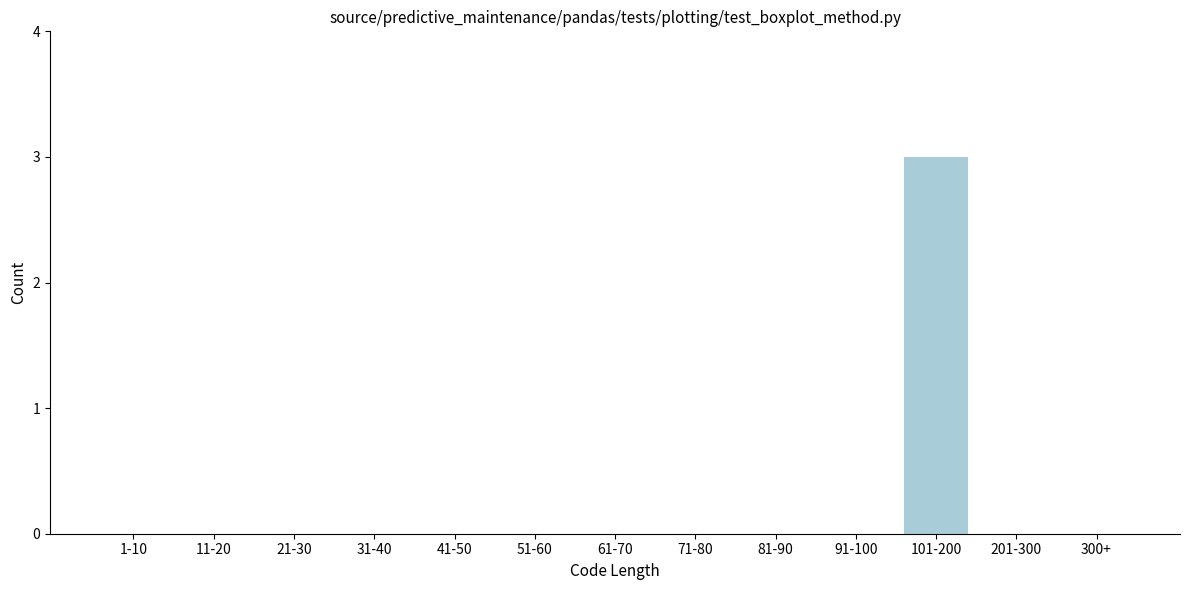

Reading right to left, what are all the values shown in this chart?

300+=0	201-300=0	101-200=3	91-100=0	81-90=0	71-80=0	61-70=0	51-60=0	41-50=0	31-40=0	21-30=0	11-20=0	1-10=0